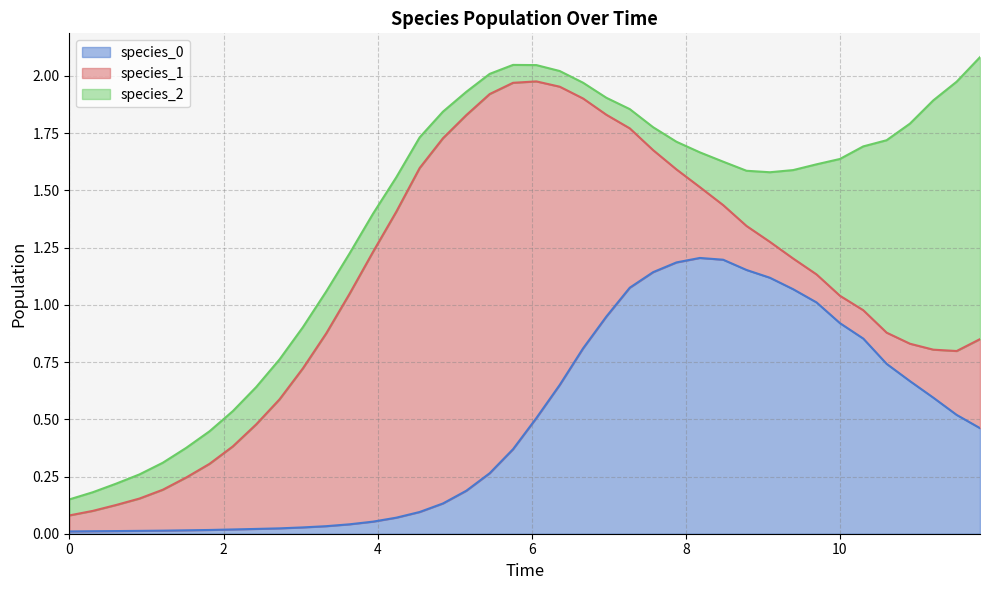

What are all the series names shown in the legend?

species_0, species_1, species_2